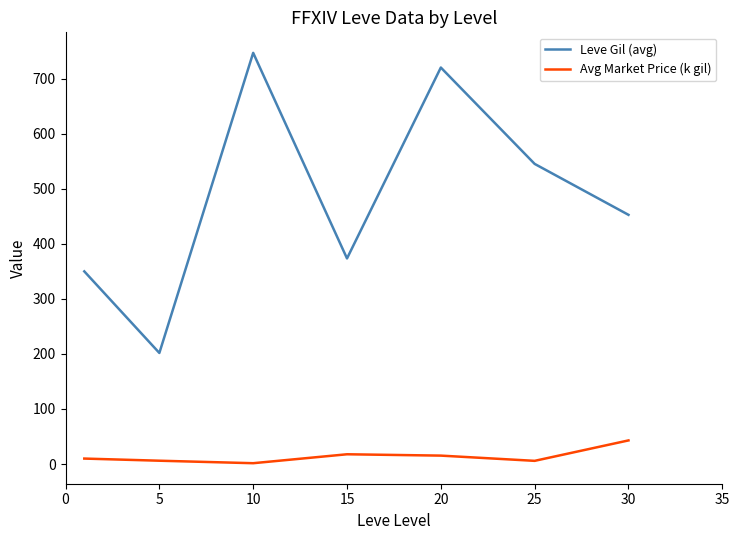

What is the minimum value shown in the chart?

1.5